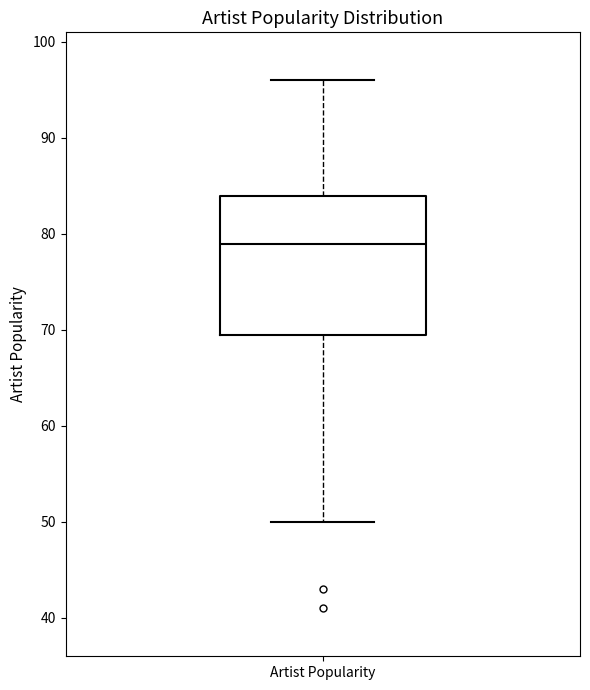

Read this box plot against the y-axis: the position of the median line, the range covered by the box, and the ends of both whiskers. The values are not printed on the chart, so give them approximately, as read against the axis.

median 79, box 70 to 84, whiskers 50 to 96